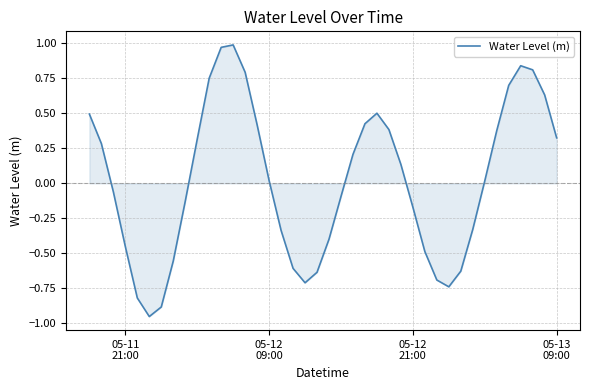

What is the difference between the maximum and minimum values?

1.9